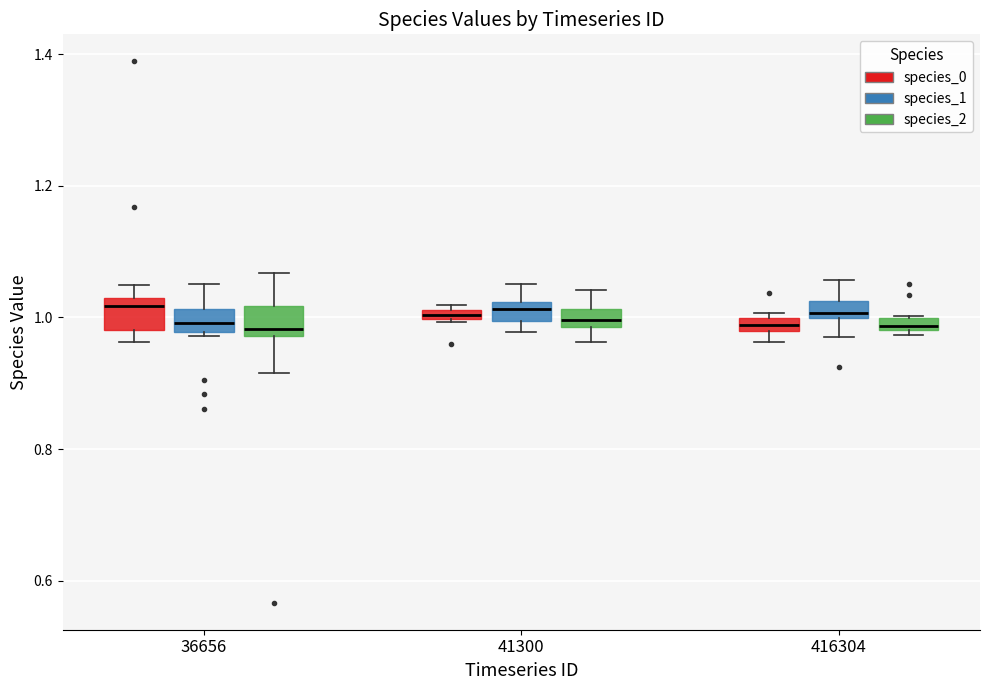

Where is the lower edge of the box for 416304 (species_2) on the y-axis? The values are not printed on the chart, so give them approximately, as read against the axis.

0.98